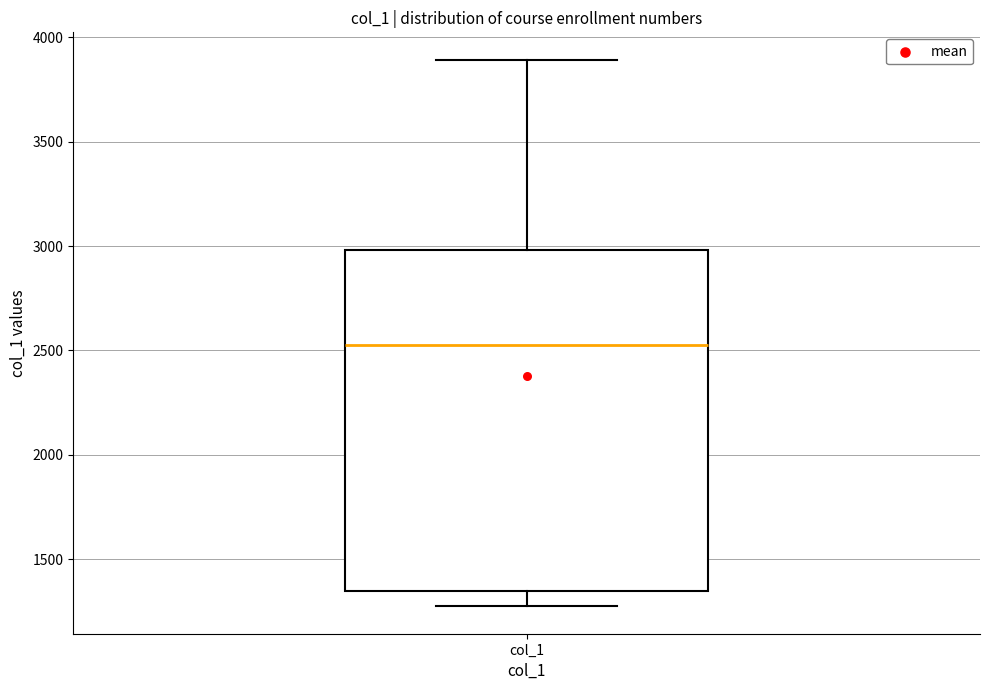

Transcribe this box plot: give where the median line is, the range the box spans, and where the two whiskers end, as read against the y-axis. The values are not printed on the chart, so give them approximately, as read against the axis.

median 2550, box 1350 to 3000, whiskers 1250 to 3900